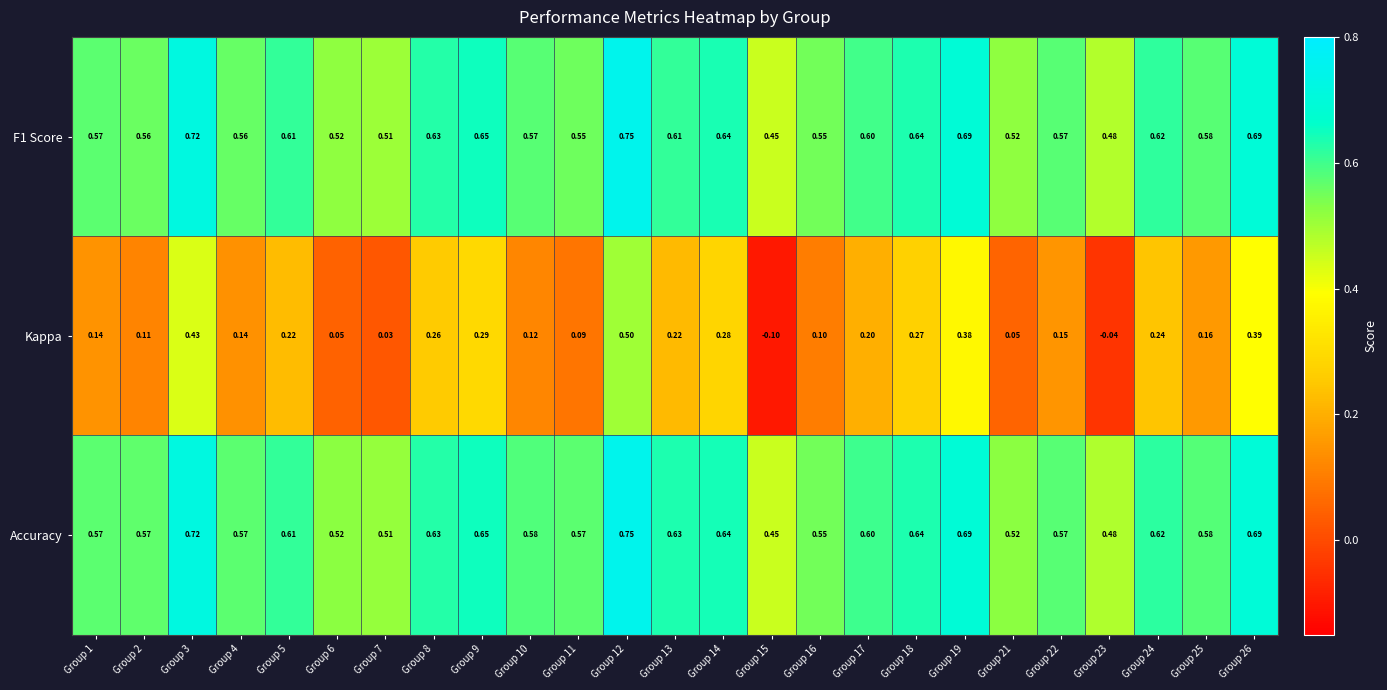

Which label corresponds to the largest value in the chart?

Group 12